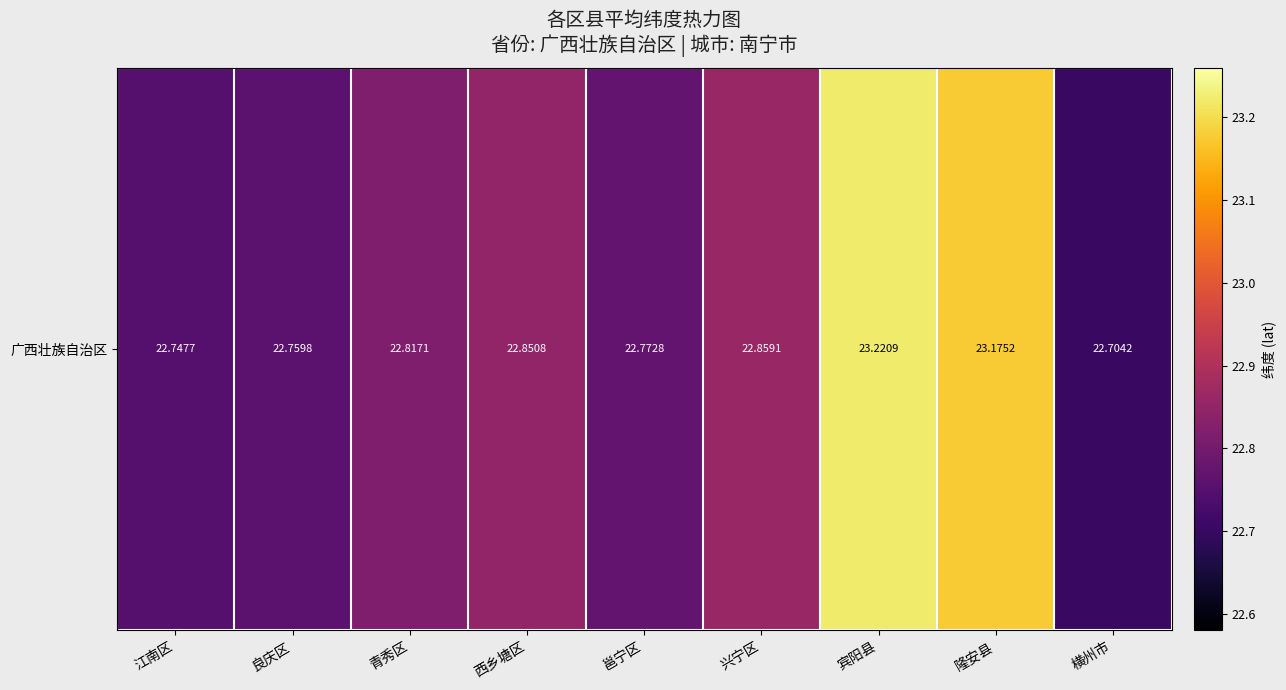

List the labels in order of value, largest first.

宾阳县, 隆安县, 兴宁区, 西乡塘区, 青秀区, 邕宁区, 良庆区, 江南区, 横州市